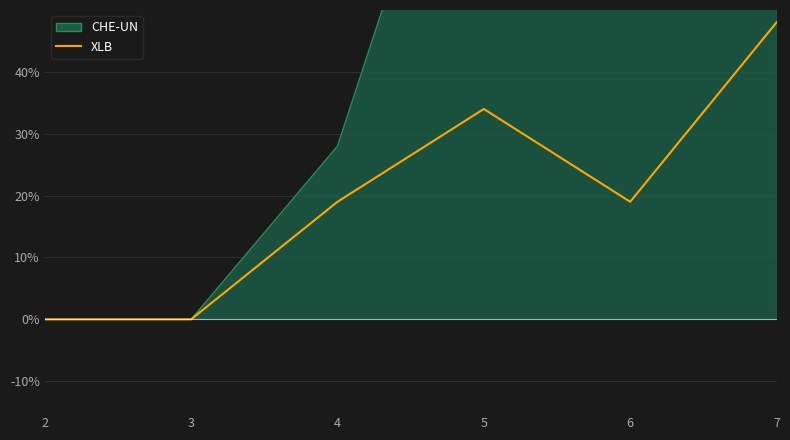

Which category has the lowest value across all series?

2